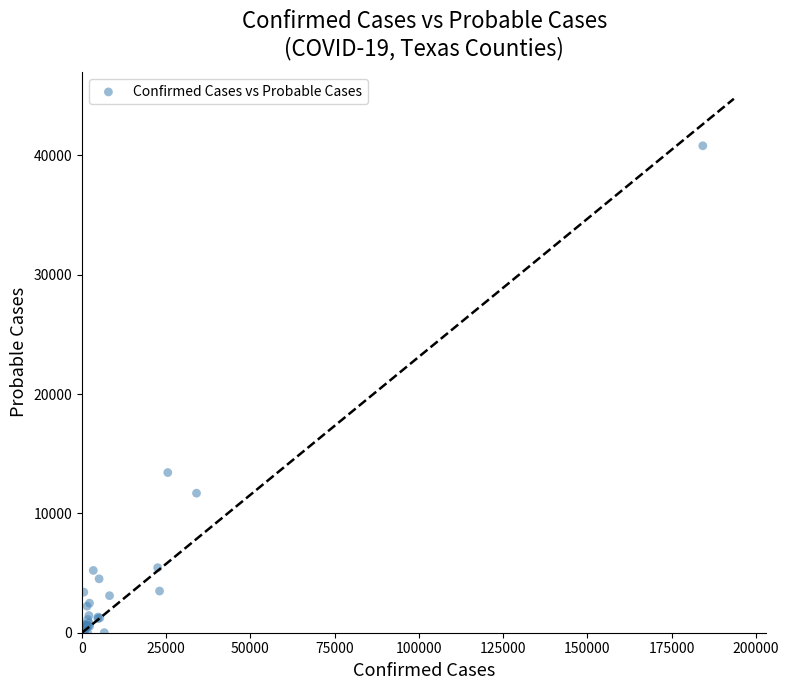

What Y value in the scatter plot is closest to 20402?

13420